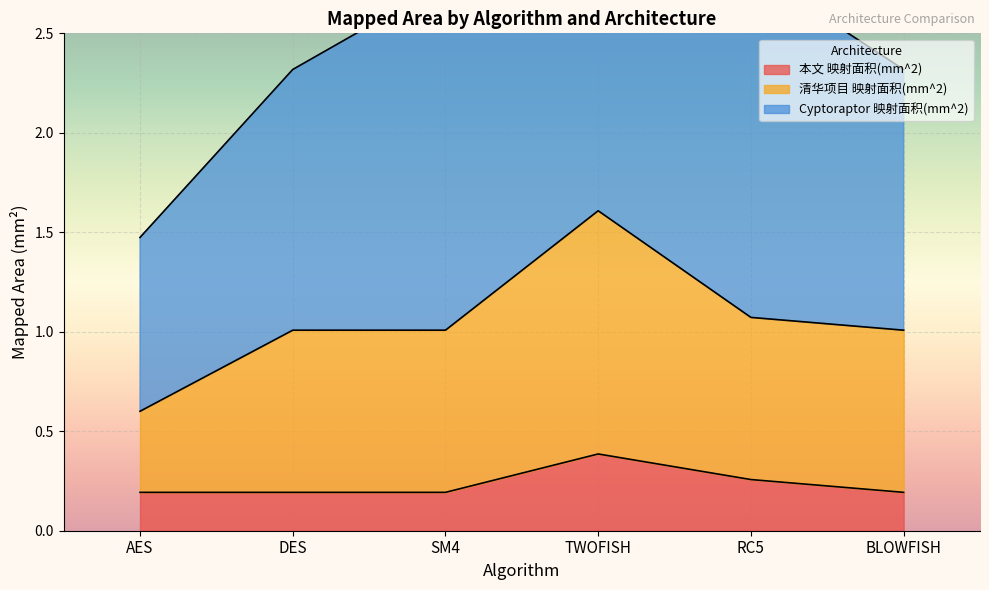

Rank the series by their average value, from lowest to highest.

本文 映射面积(mm^2), 清华项目 映射面积(mm^2), Cyptoraptor 映射面积(mm^2)